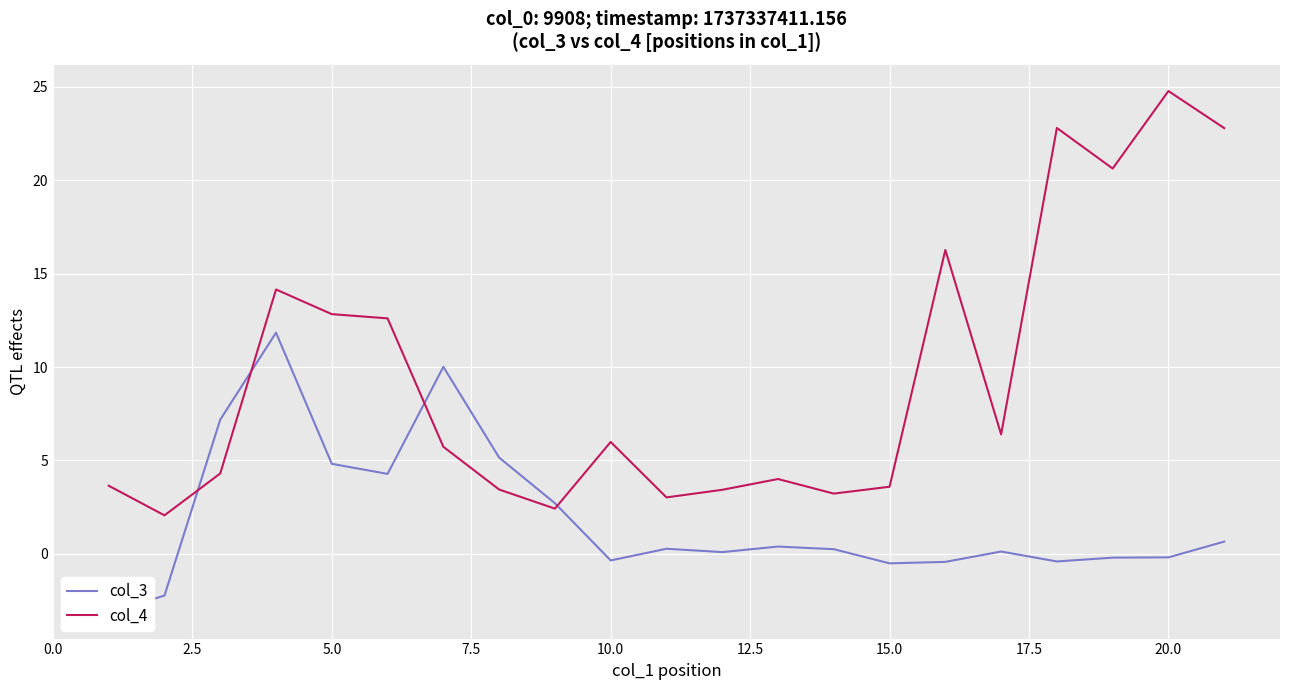

How many series are shown in this chart?

2